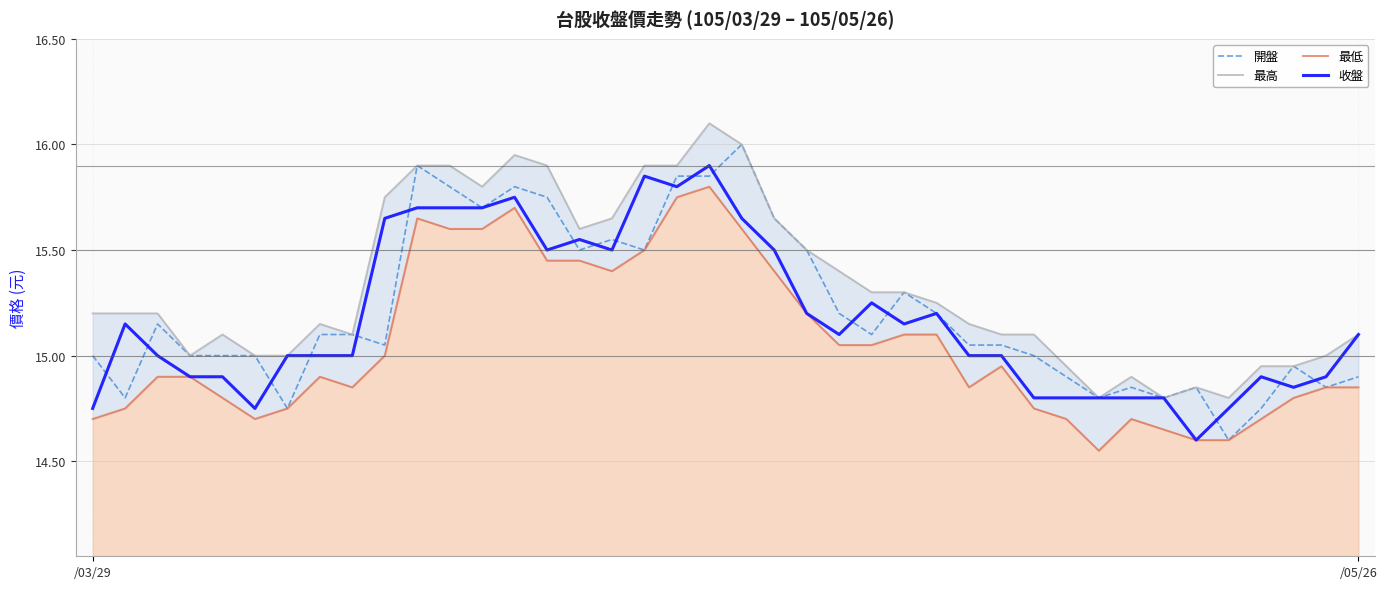

At how many categories does at least one series exceed 15?

28